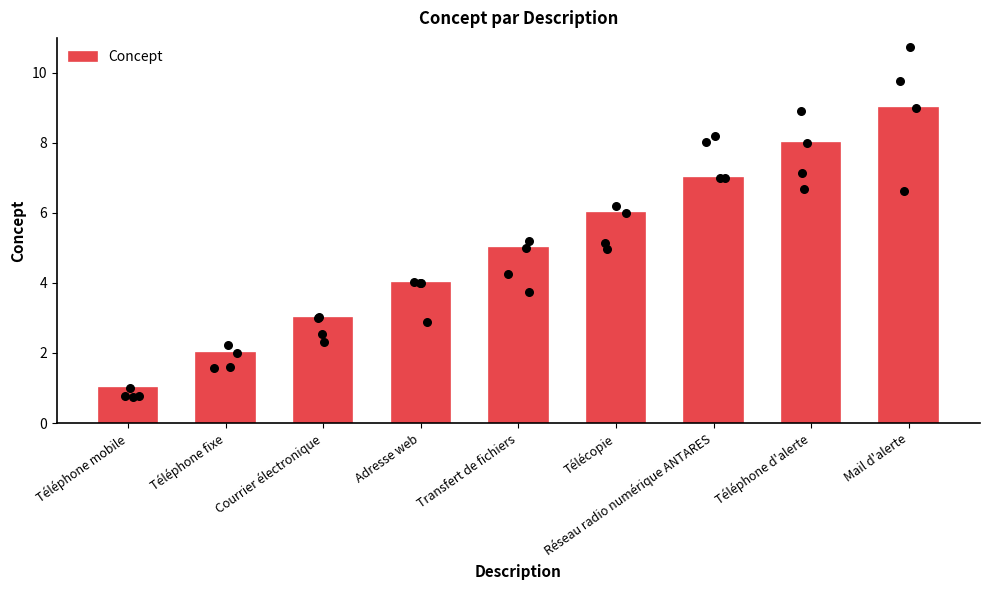

Approximately how many times larger is the value at Téléphone fixe compared to Téléphone d'alerte?

0.2